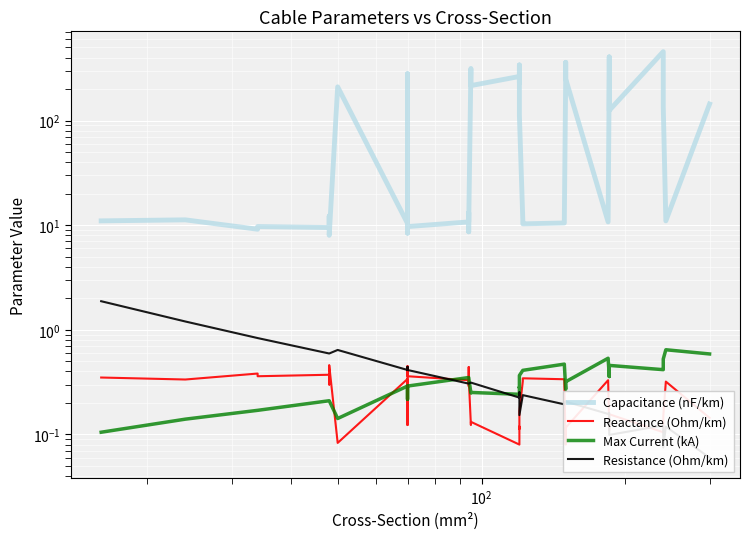

How many lines are shown in the chart?

4